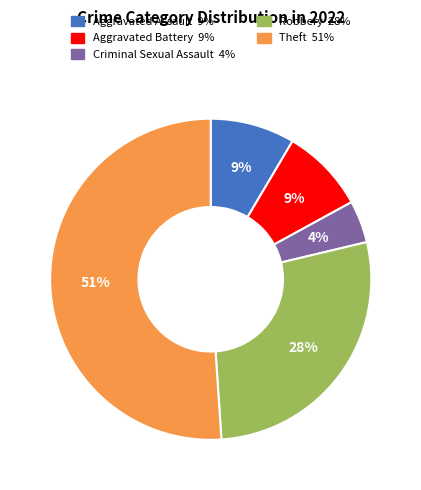

Does Theft represent more than half of the total?

Yes